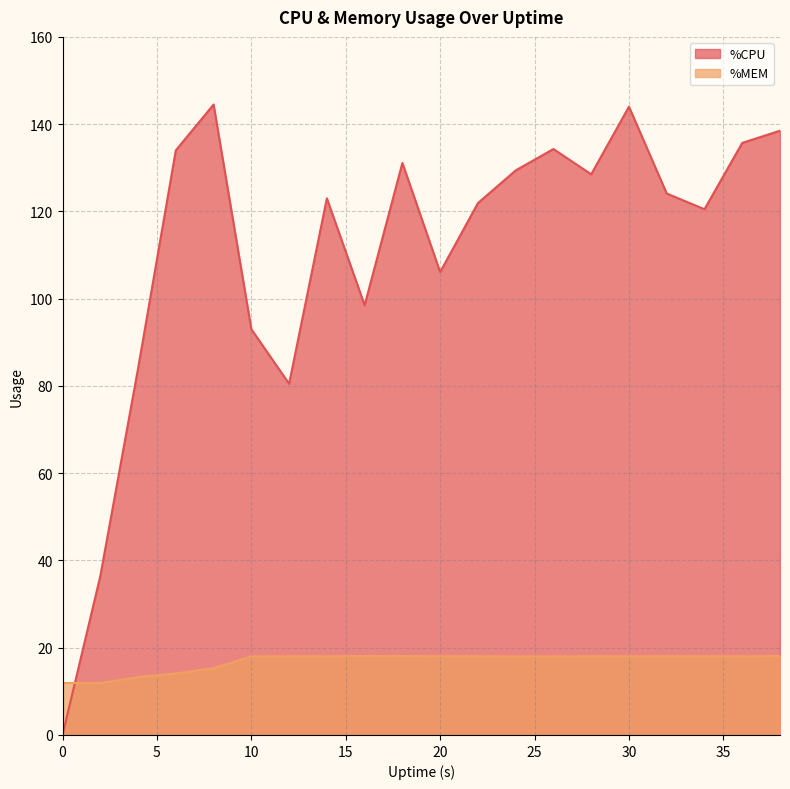

How many data points in %MEM are less than 18?

5